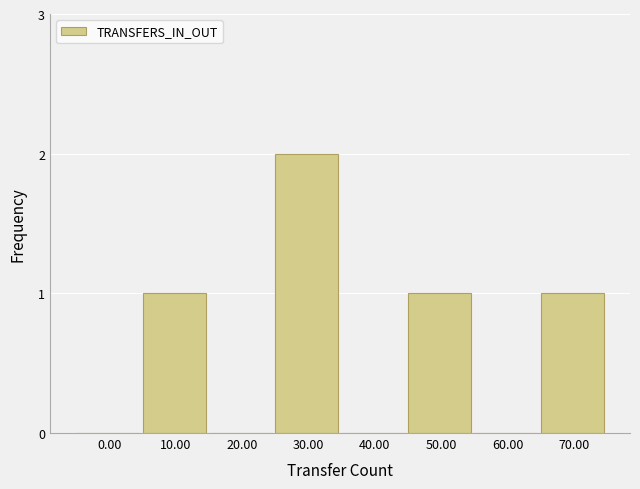

Reading left to right, transcribe all the data shown in this chart.

0.00=0	10.00=1	20.00=0	30.00=2	40.00=0	50.00=1	60.00=0	70.00=1